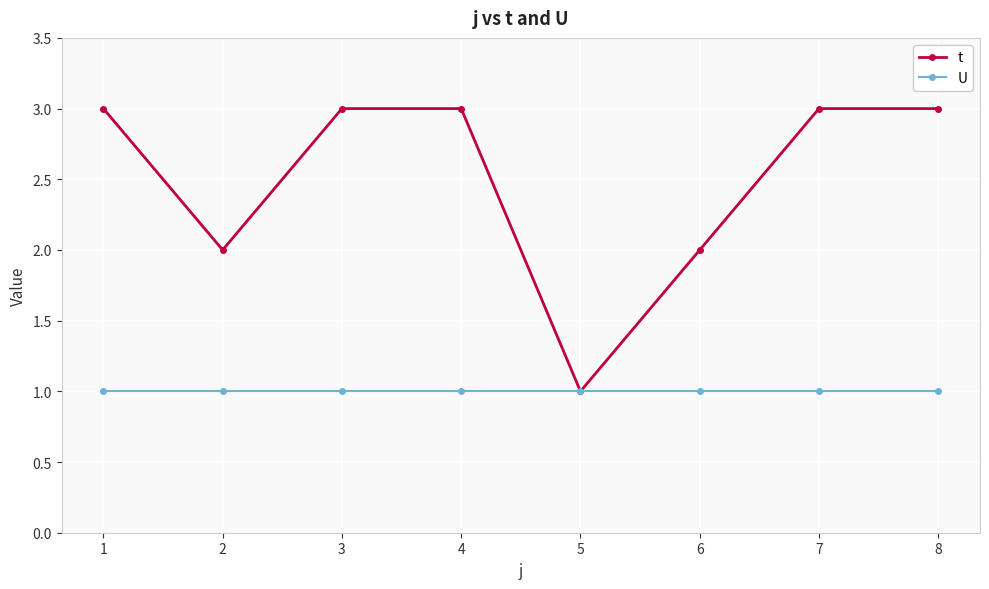

How many interior local valleys does the t series have?

2